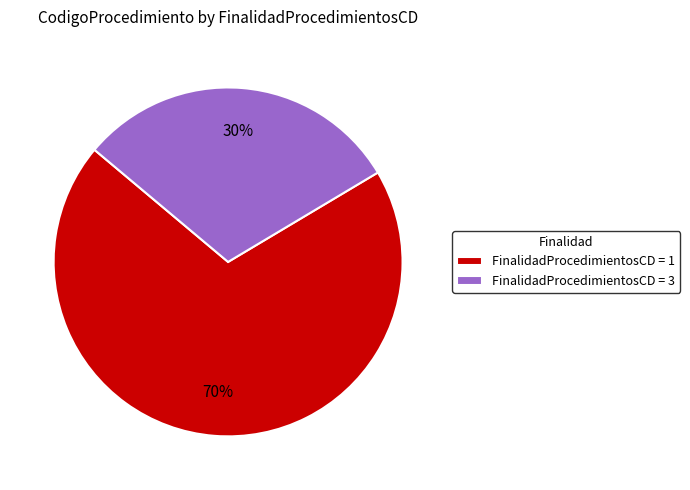

Does FinalidadProcedimientosCD = 1 represent more than half of the total?

Yes